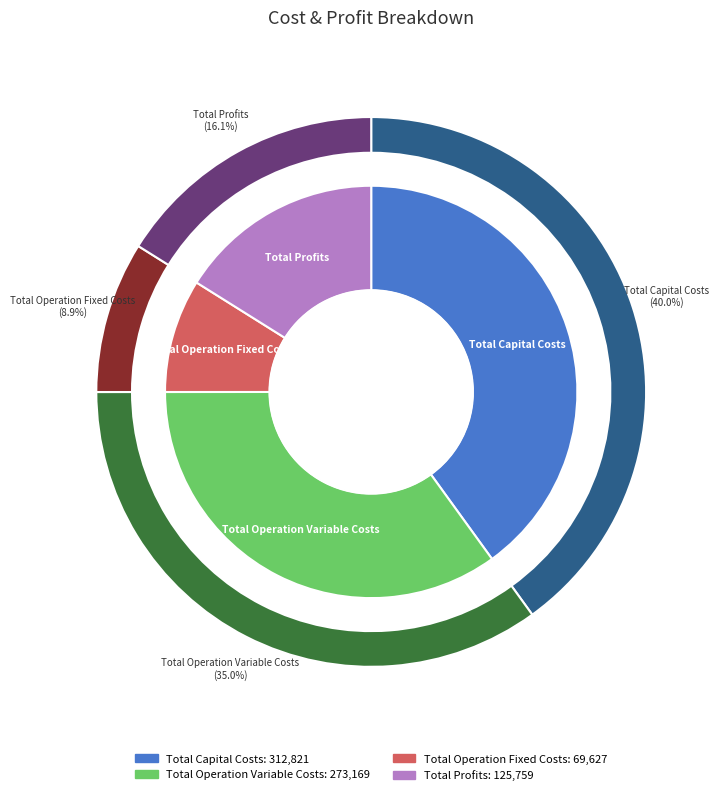

Is there any slice that represents more than half of the pie?

No